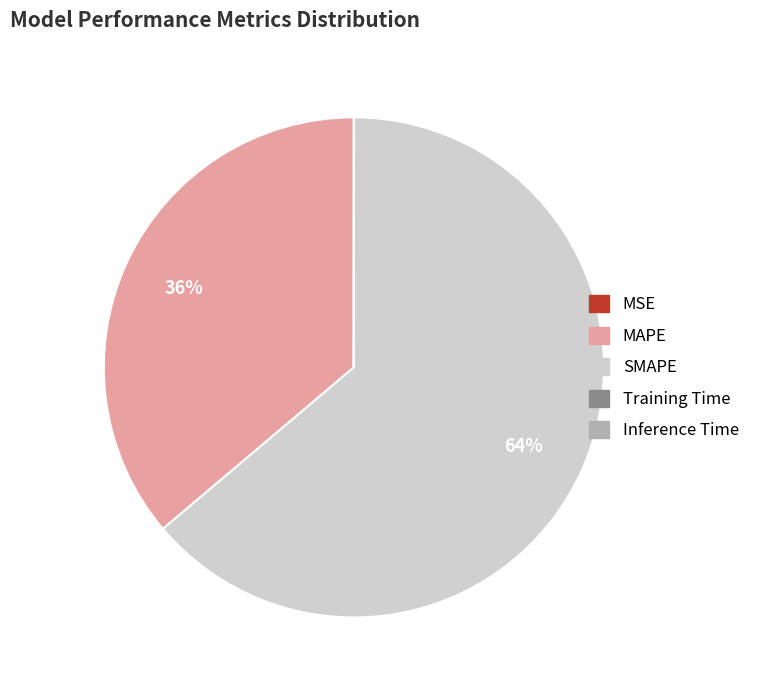

Is it true that MAPE is 43% of the pie?

False